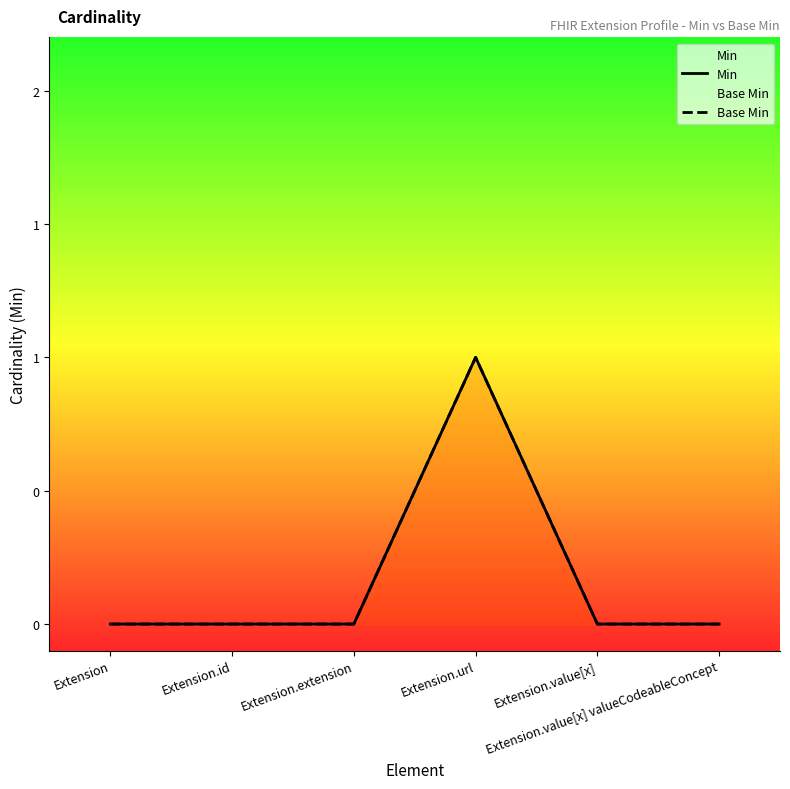

True or false: Base Min and Min cross at least once.

False